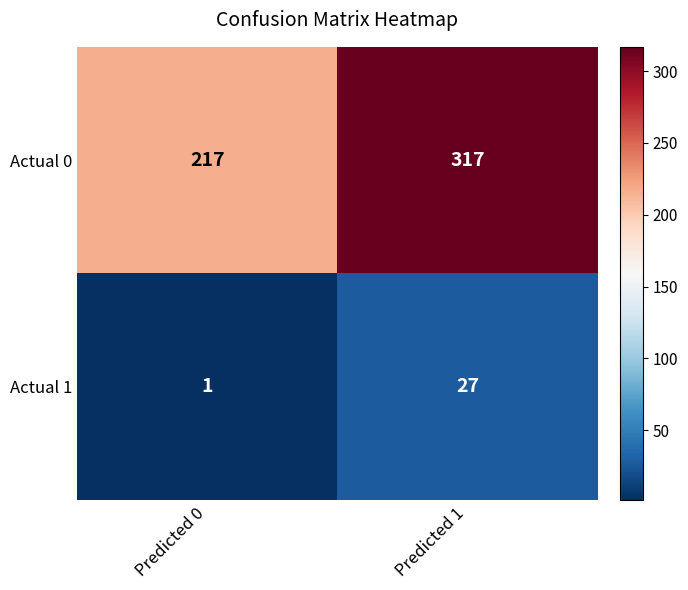

List the series in order of their peak value, lowest first.

Actual 1, Actual 0